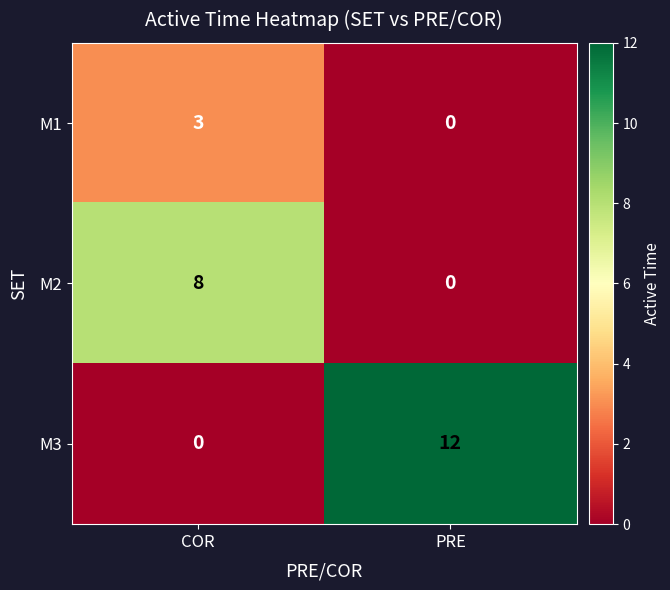

List the series in order of their peak value, highest first.

M3, M2, M1